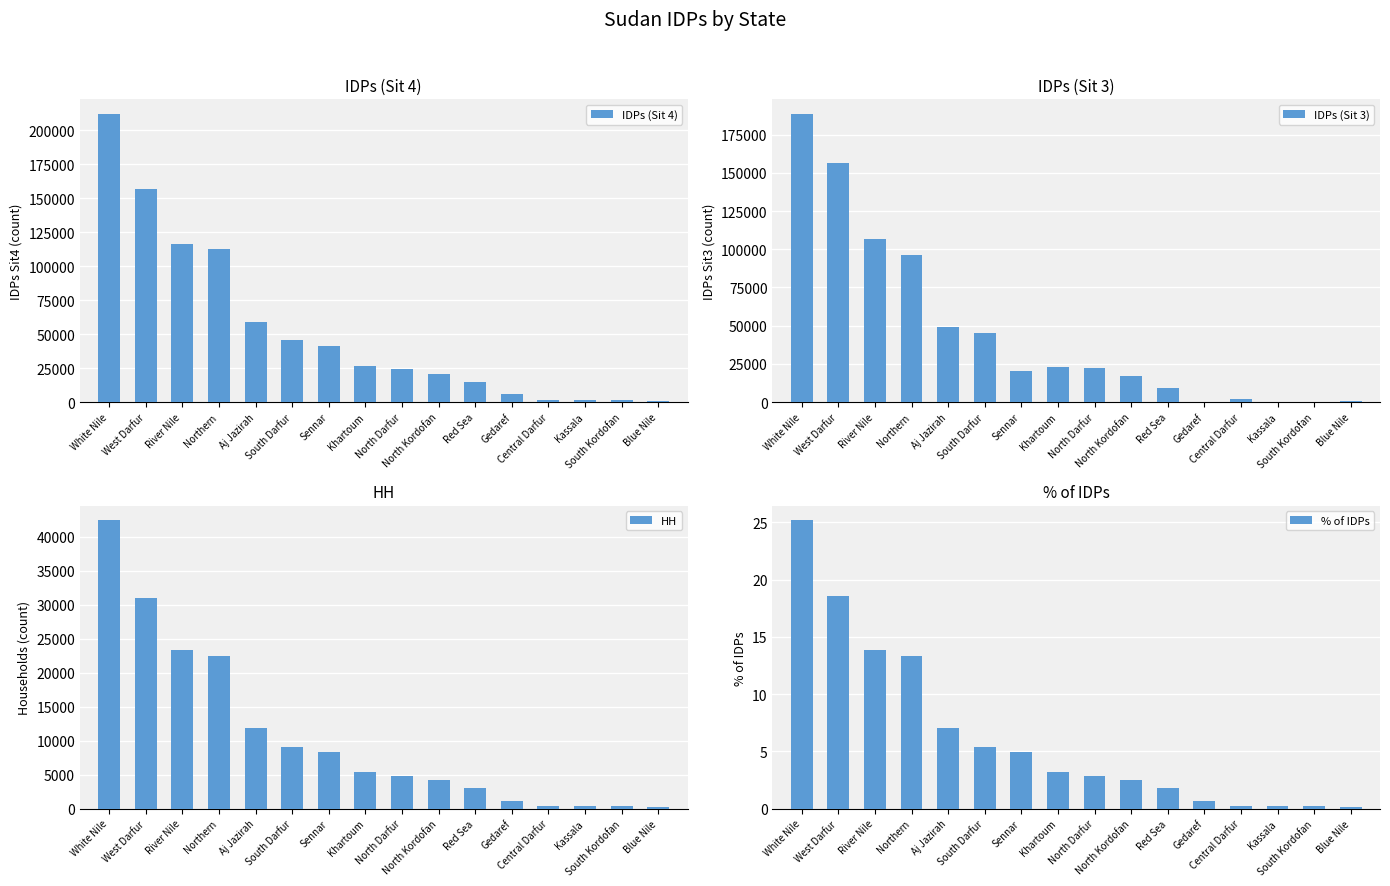

Is it true that HH equals 24109.5 at White Nile?

False